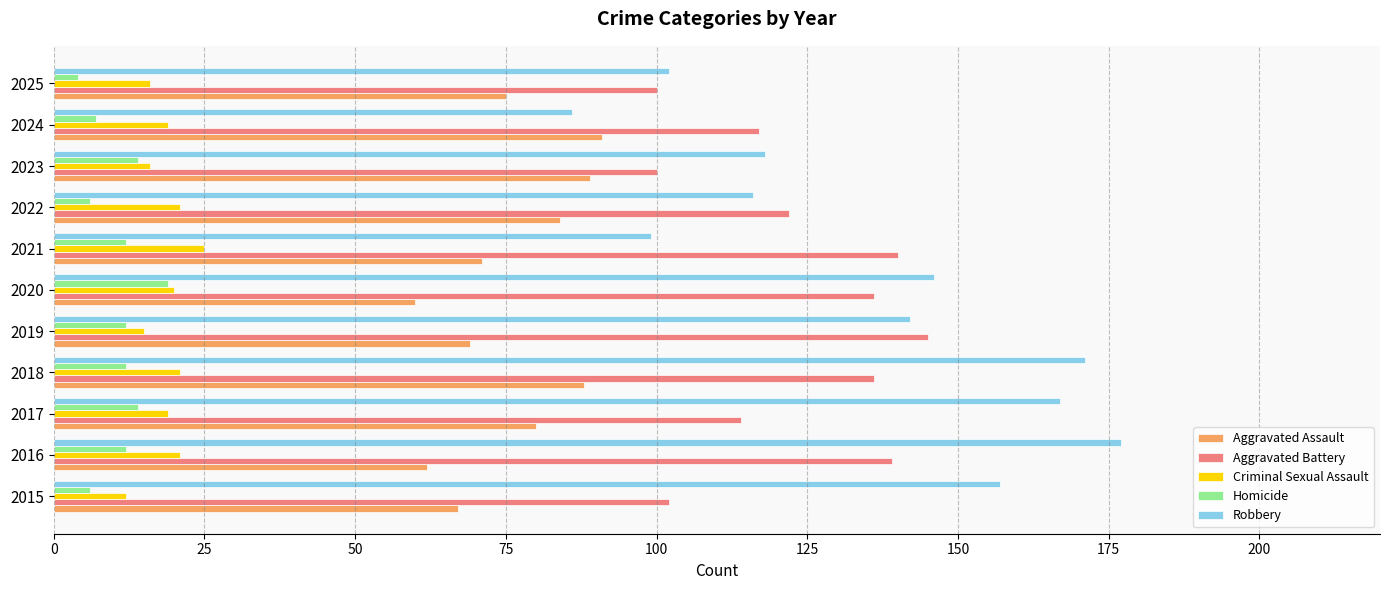

What is the spread (max minus min) of values at 2018?

159